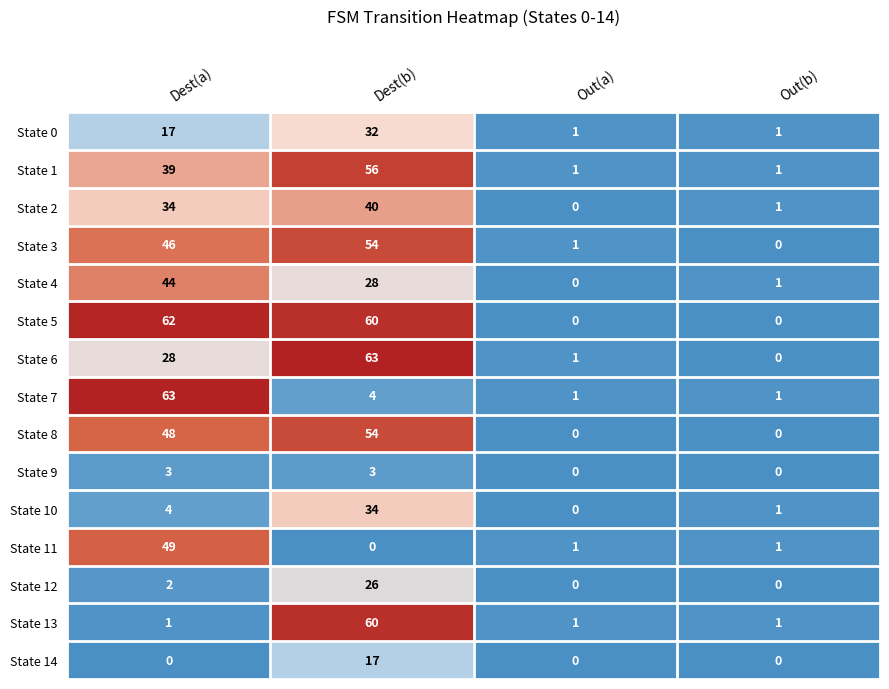

The value of State 12 at Dest(b) is 6. True or false?

False